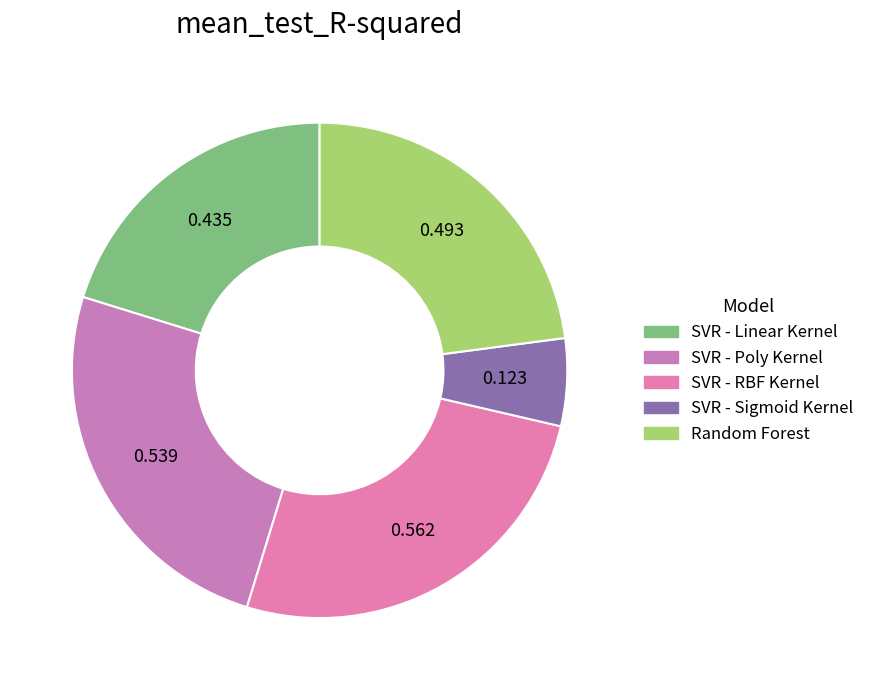

Which slice is the smallest?

SVR - Sigmoid Kernel